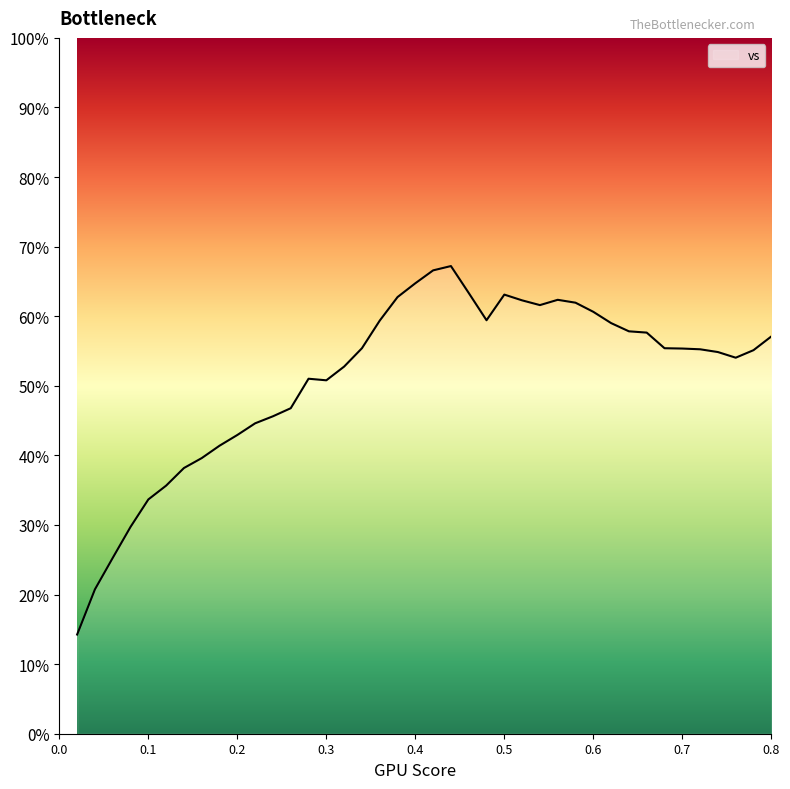

What is the greatest value displayed?

67.2